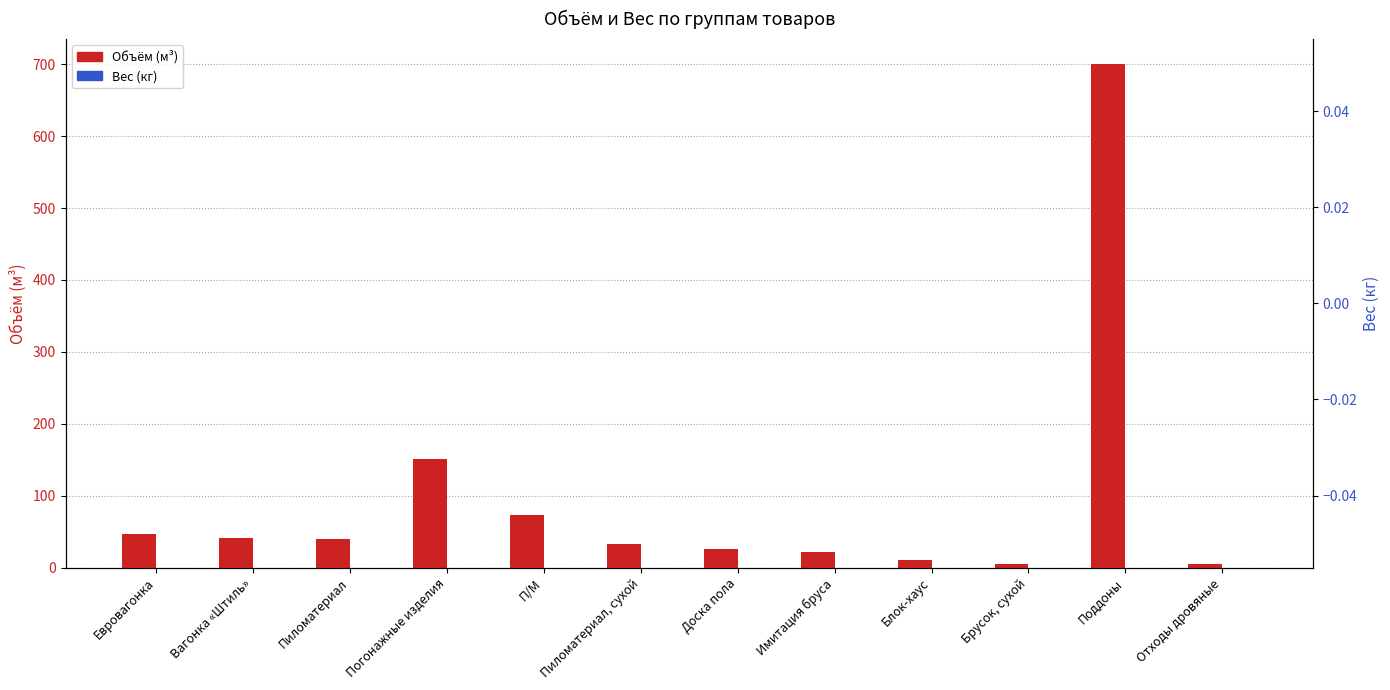

At which label is Вес (кг) closest to 0?

Евровагонка